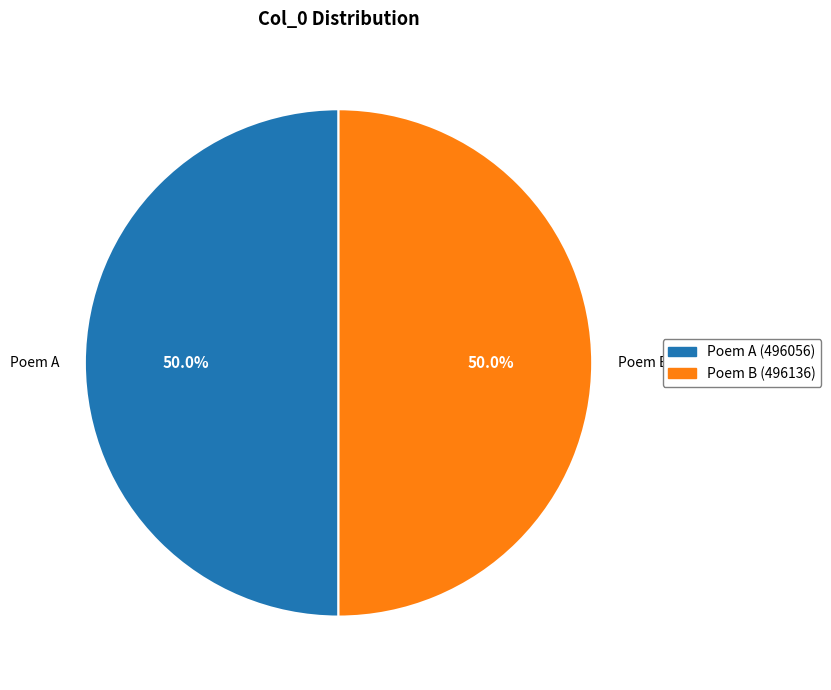

Approximately how many times larger is the value at Poem B compared to Poem A?

1.0